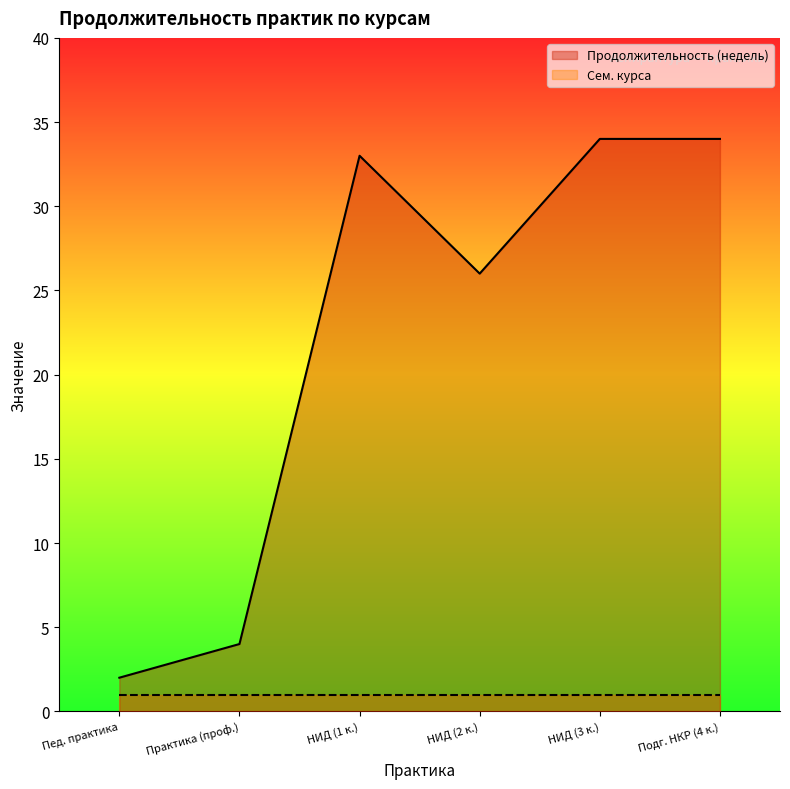

Is it true that Продолжительность (недель) equals 50 at НИД (1 к.)?

False